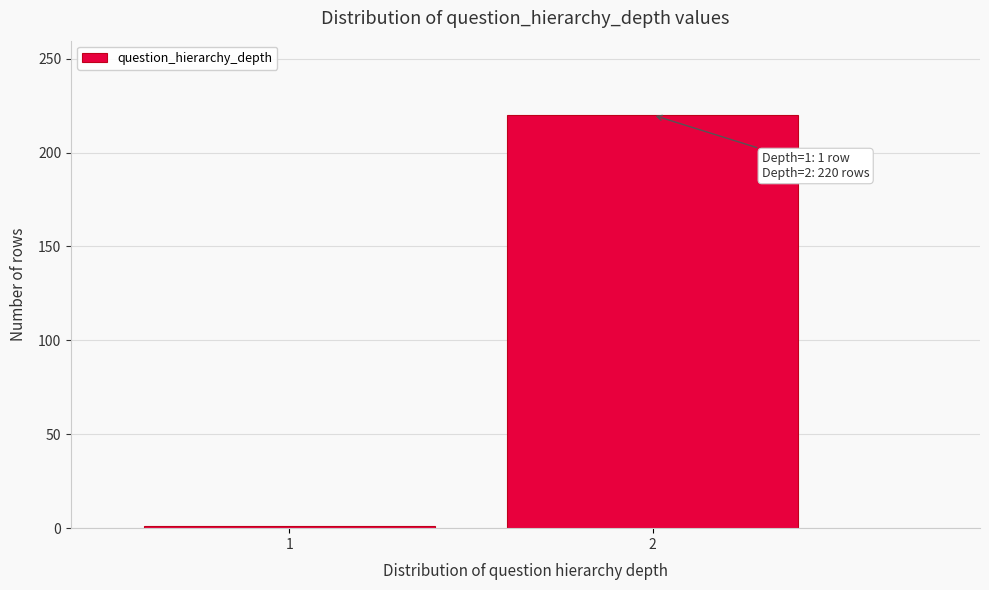

Reading left to right, extract all data points from this chart.

1=1	2=220